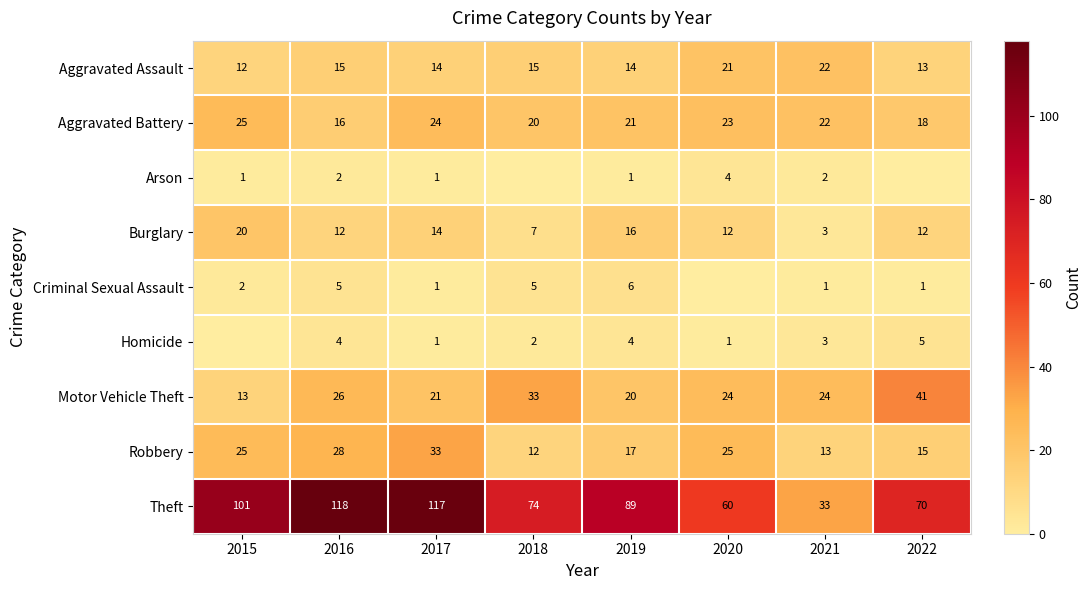

Where does the Theft series first go above 89?

2015